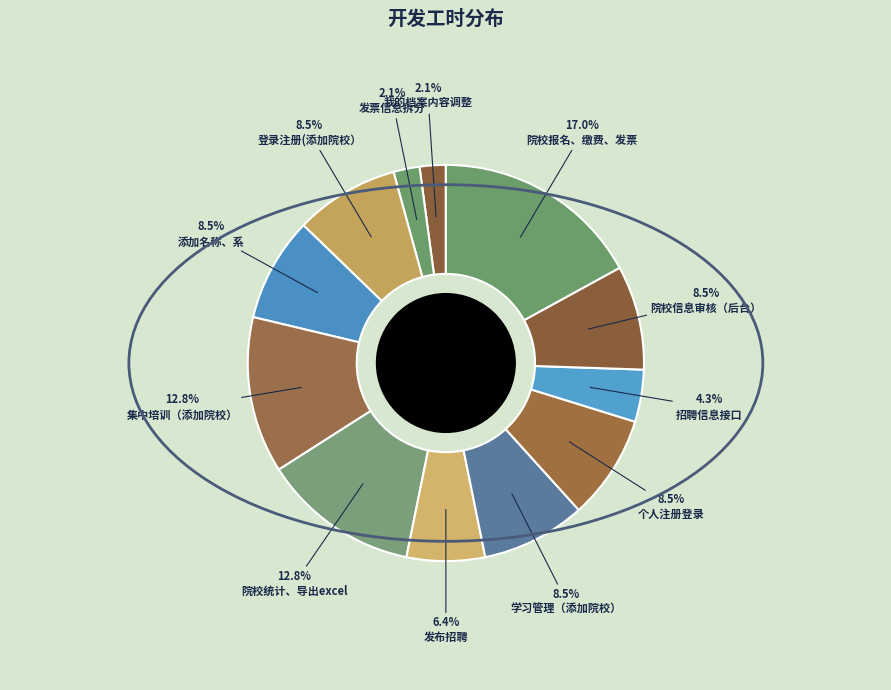

How much of the chart is everything except 学习管理（添加院校）?

91.5%